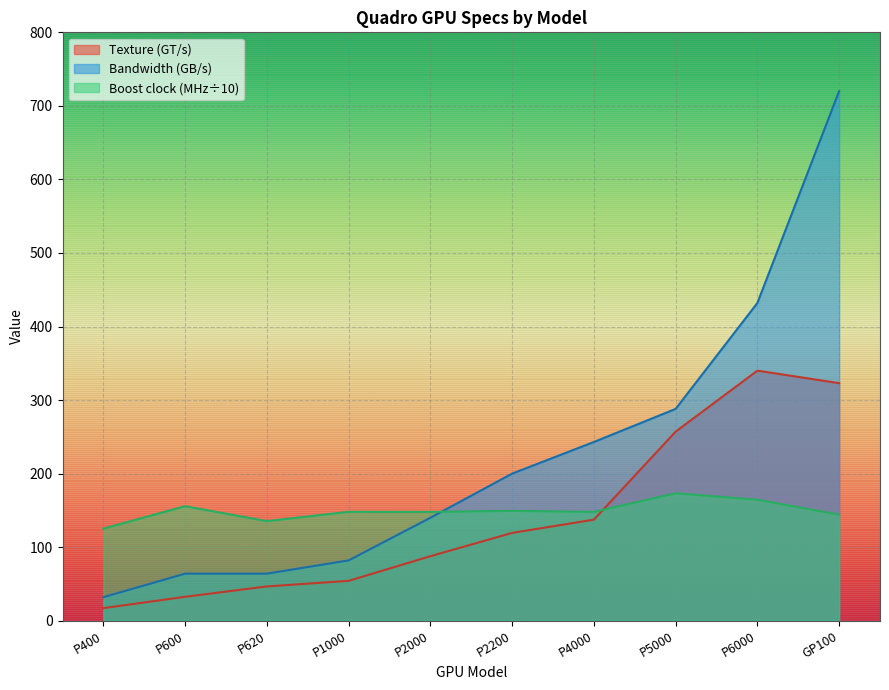

Is it true that Bandwidth (GB/s) equals 64.0 at P600?

True